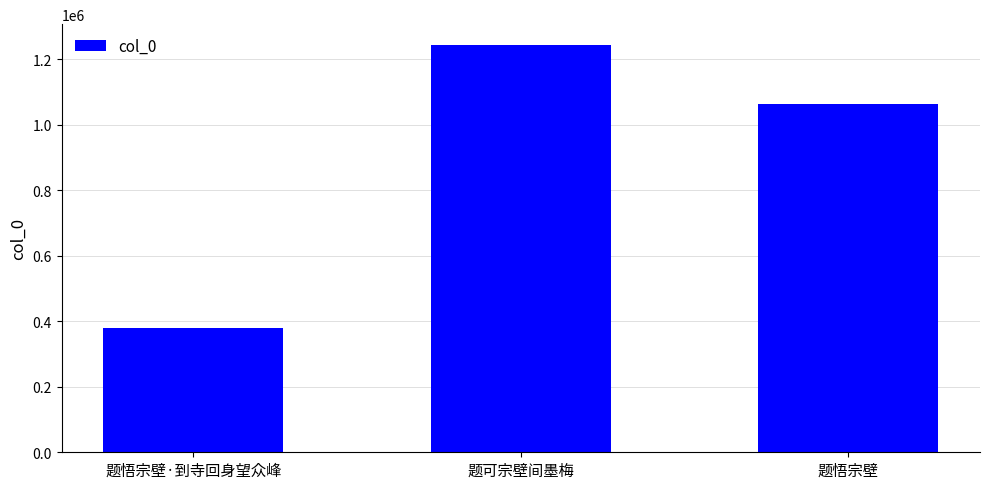

Count the values in the range 379122 to 1244832.

3